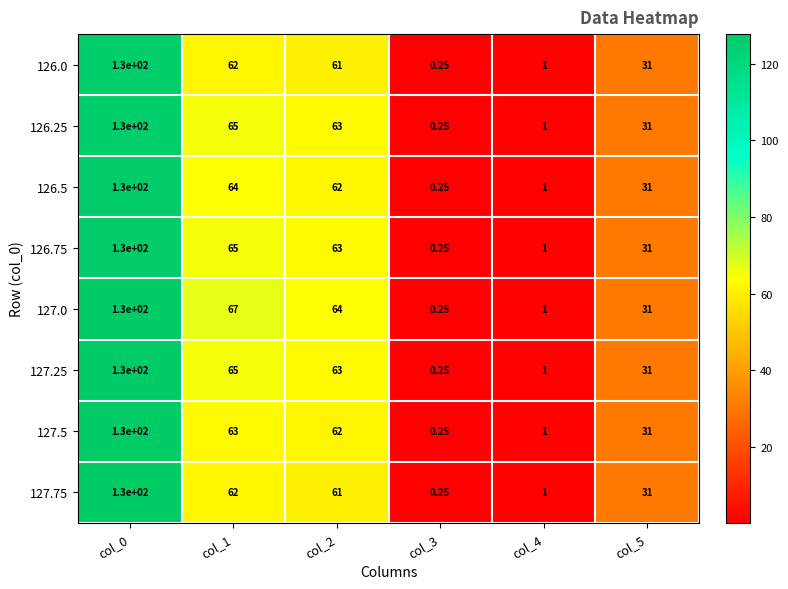

Is the value of 127.5 at col_4 greater than the value of 126.5 at col_3?

Yes